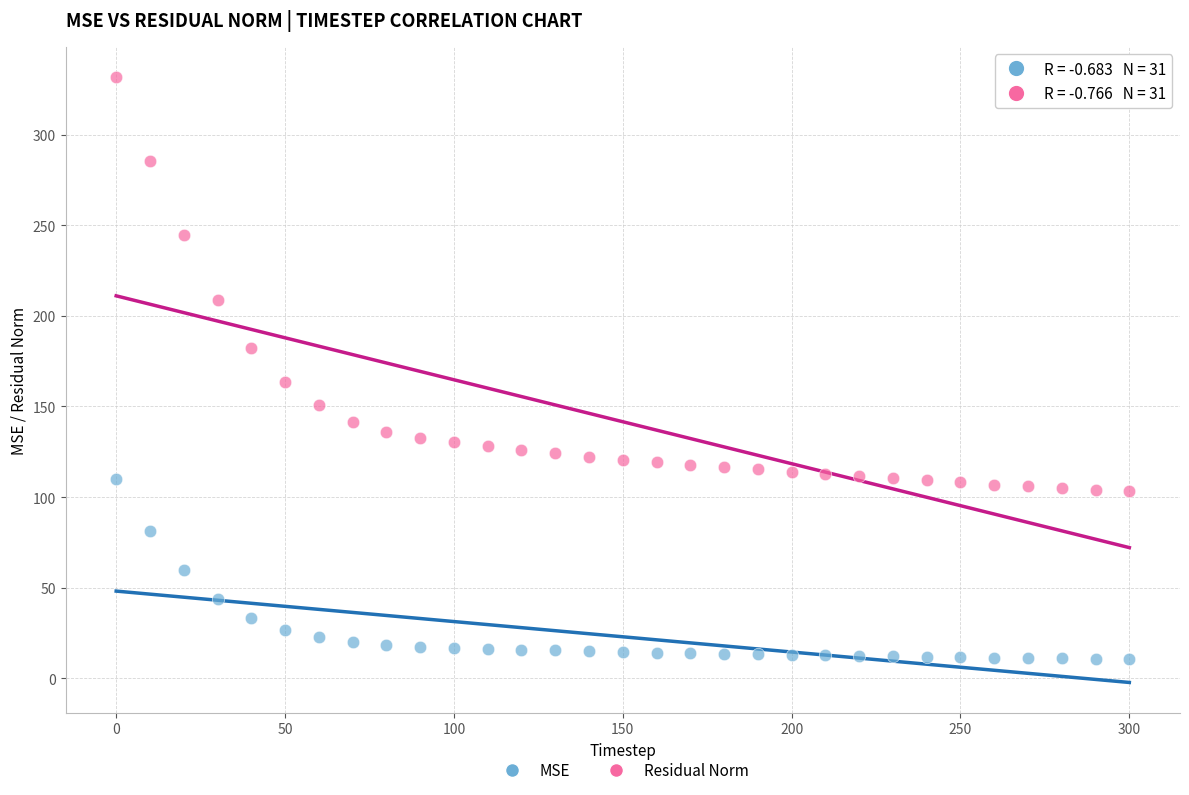

Which series has the largest Y range (max minus min)?

Residual Norm